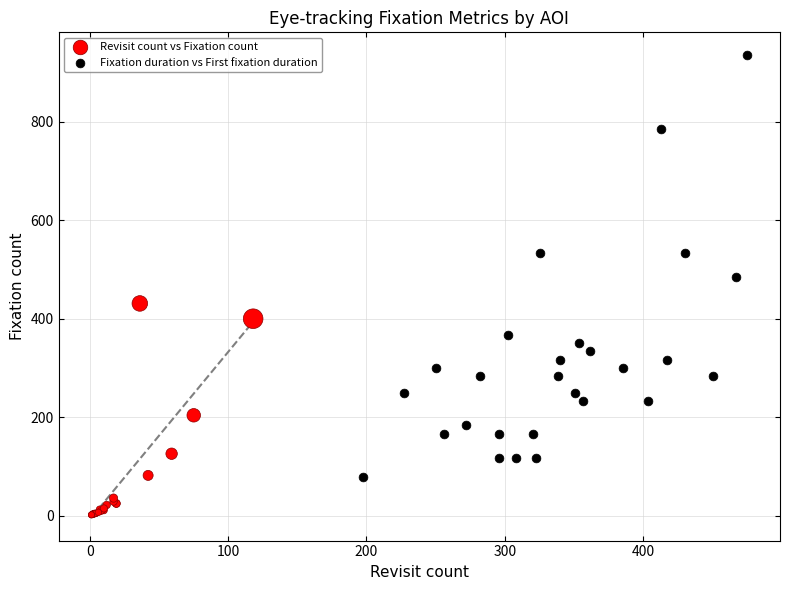

Which series has the widest spread of Y values?

Fixation duration vs First fixation duration